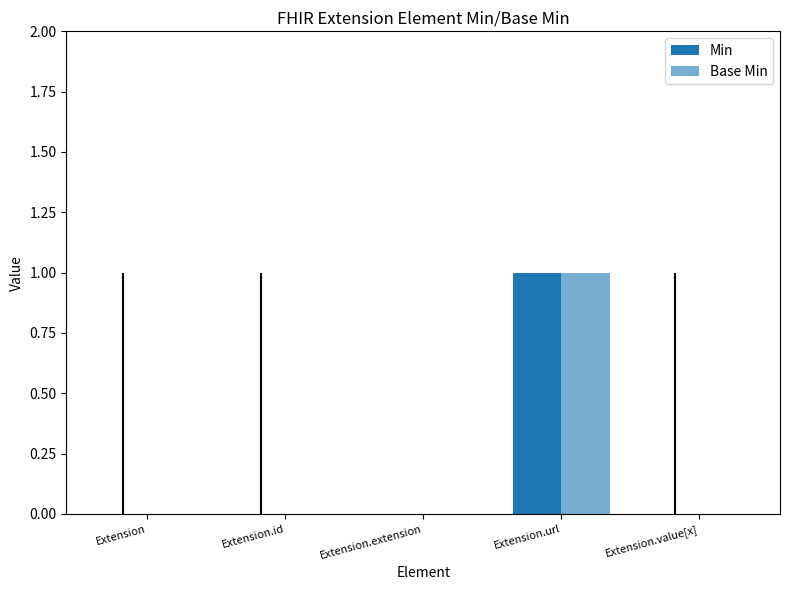

How many groups of bars are there?

5